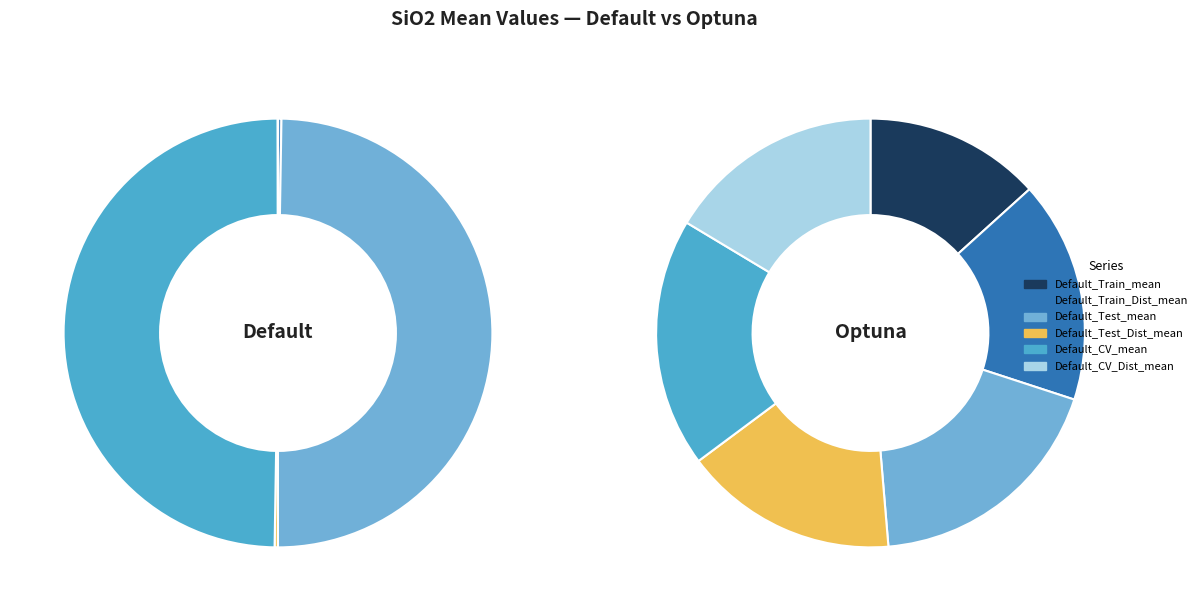

Does any single category account for the majority?

No